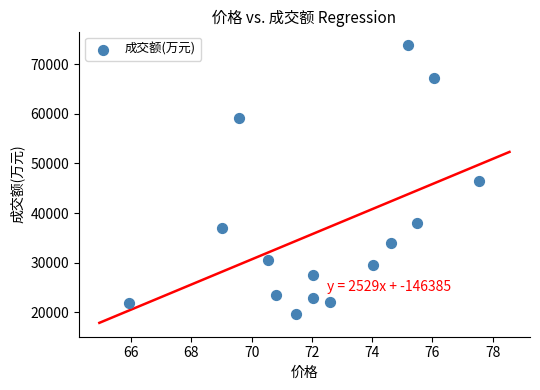

What is the range of Y values (max minus min)?

54039